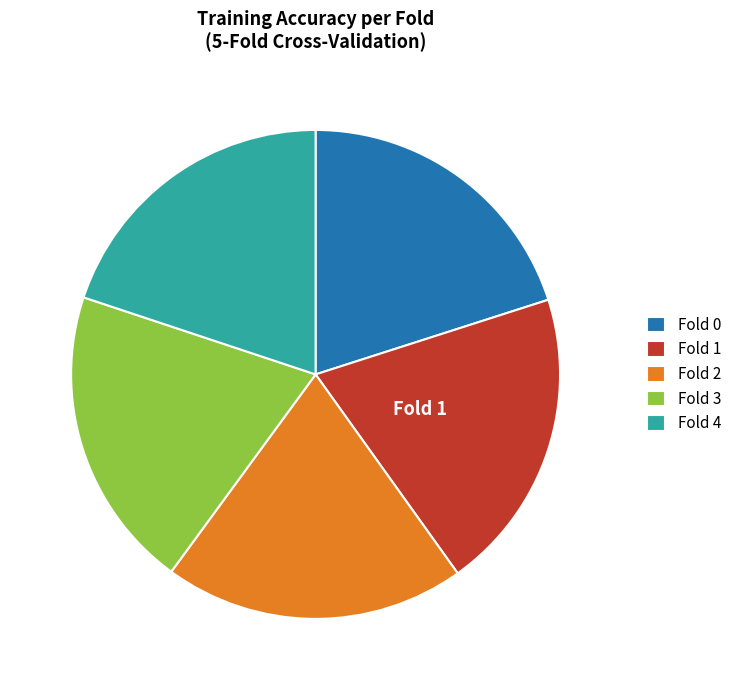

How many segments does this pie chart have?

5